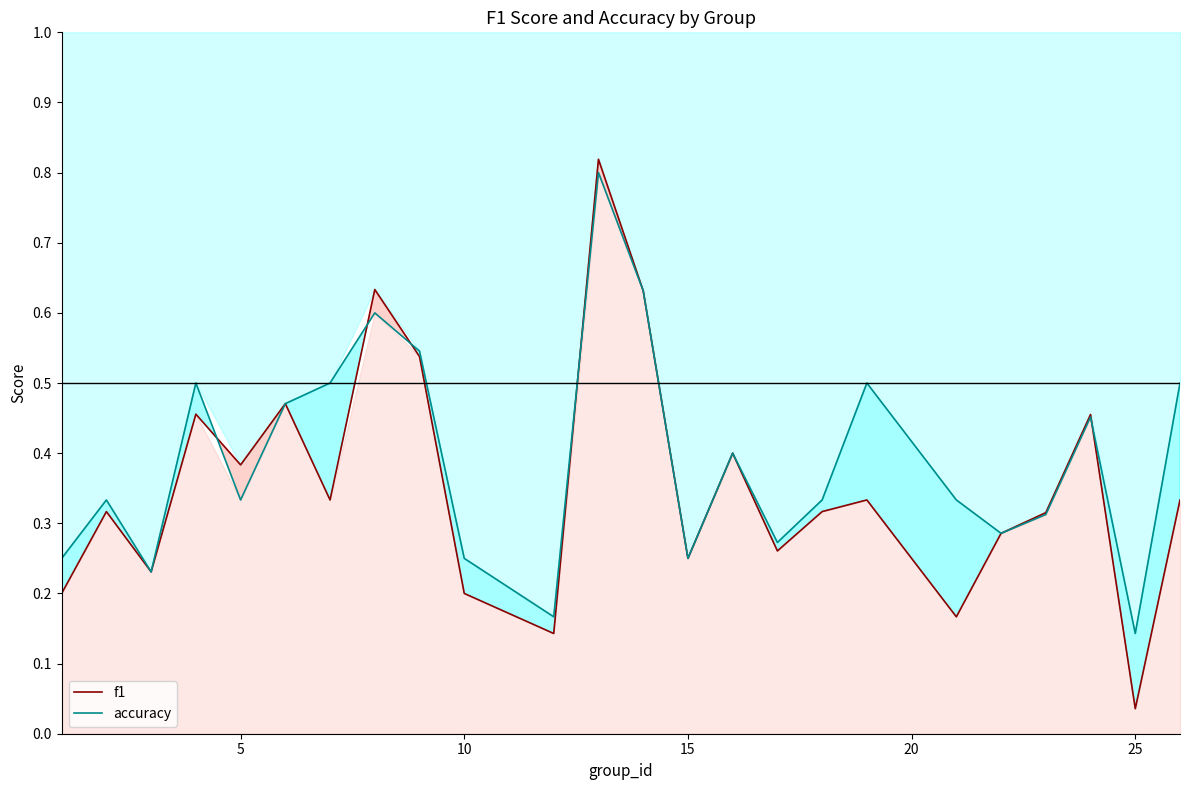

Where is accuracy nearest to the value 0?

25